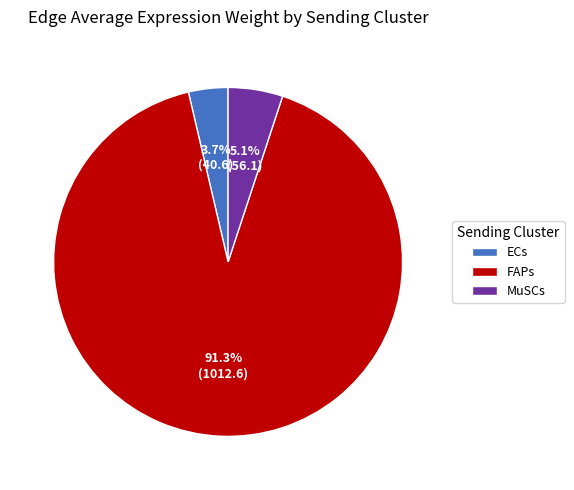

Rank the categories by value from lowest to highest.

ECs, MuSCs, FAPs